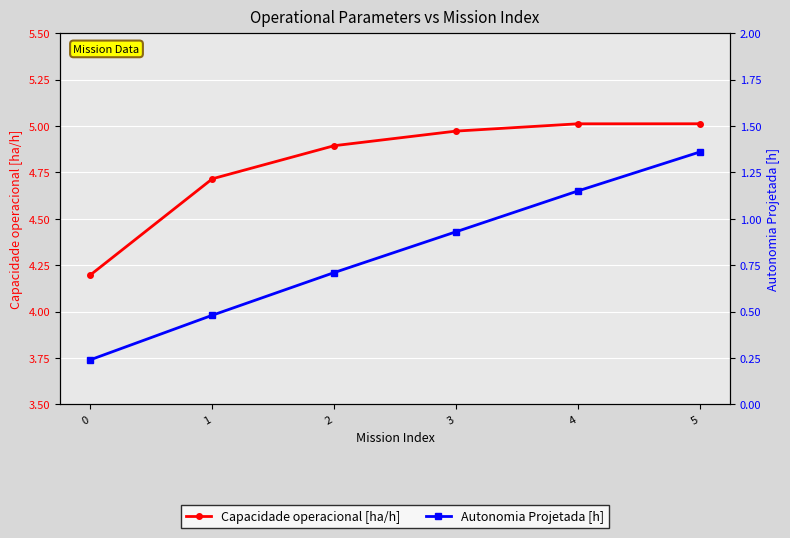

The Autonomia Projetada [h] series shows 0.2 at 0. True or false?

True